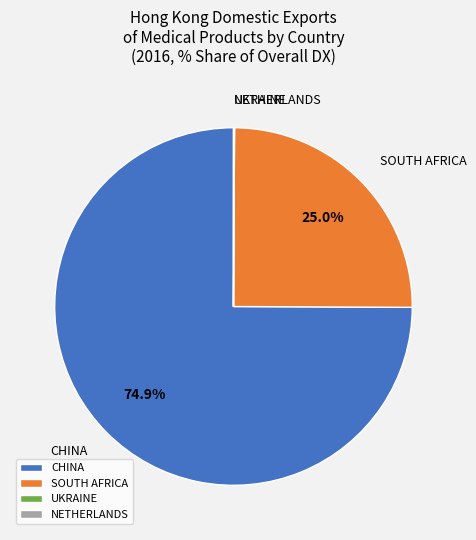

Which slice is the largest?

CHINA